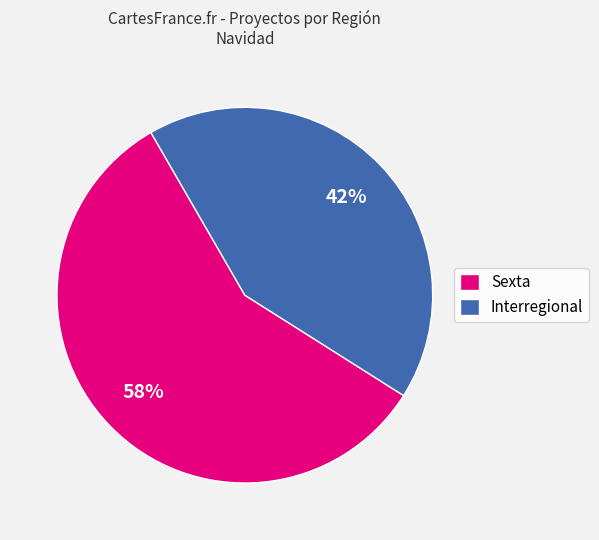

Do Interregional and Sexta together represent more than half of the pie?

Yes